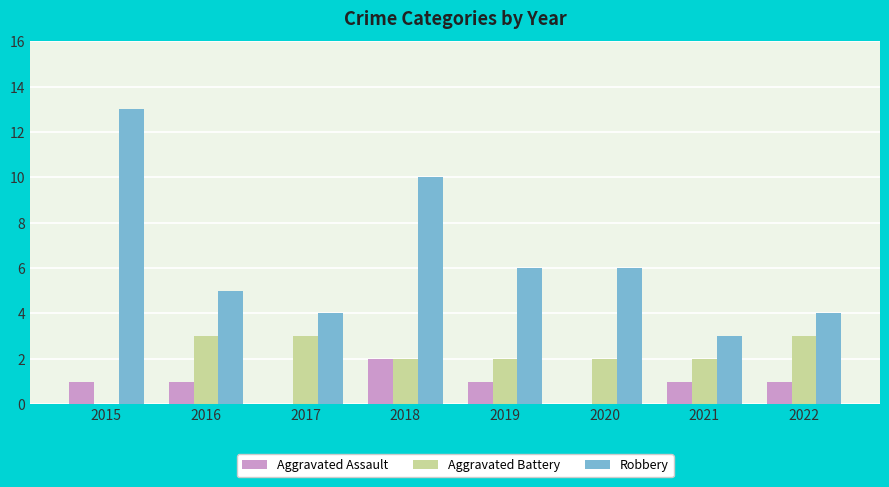

What is the approximate value of Aggravated Battery at 2016?

3